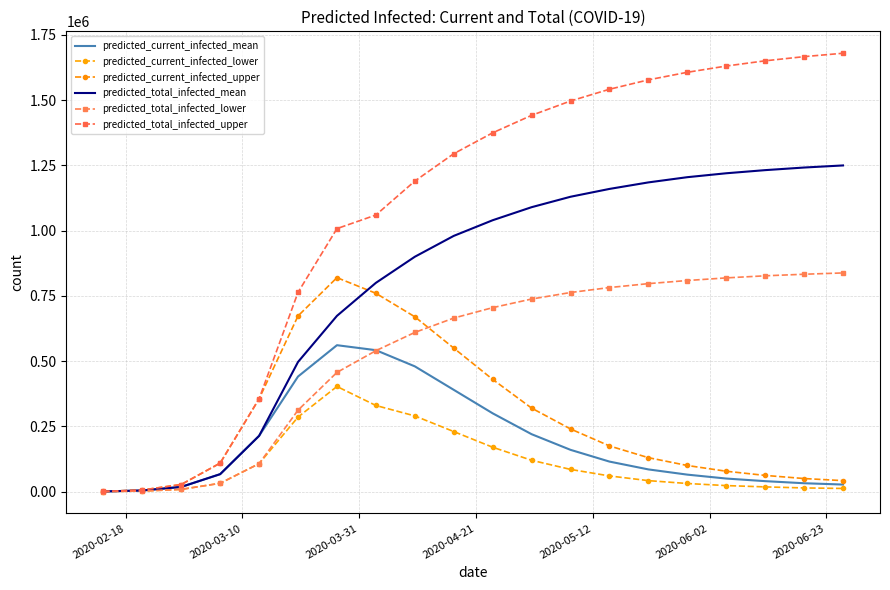

What is the value of the predicted_current_infected_upper point at the 11th from the left?

430000